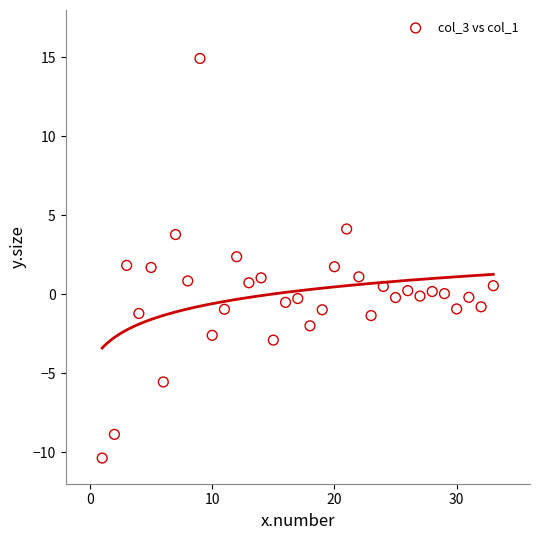

What is the range of Y values (max minus min)?

25.3